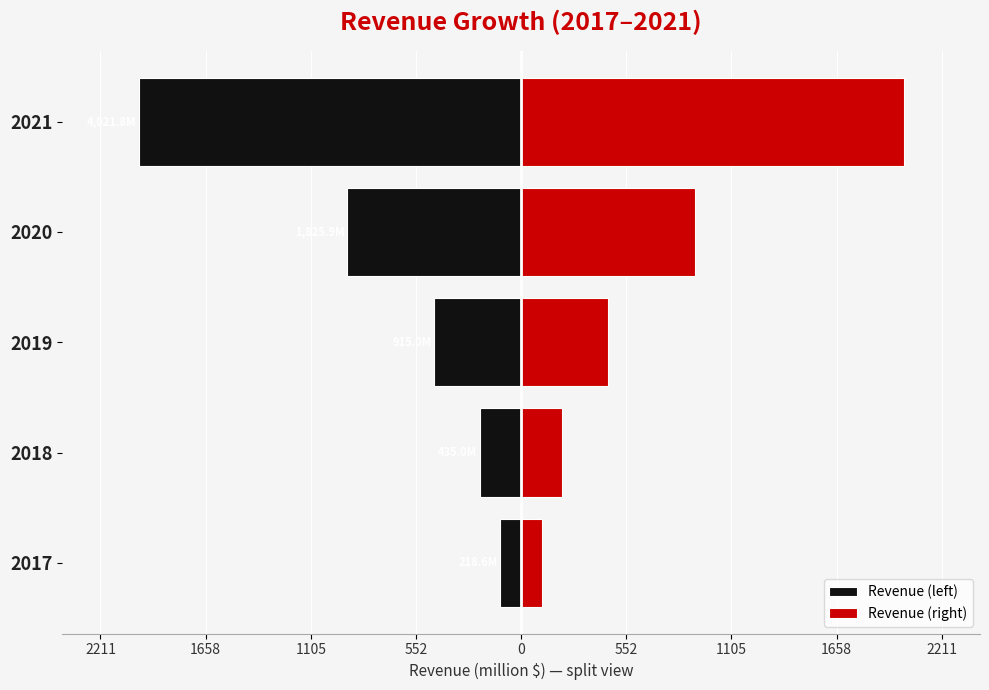

What is the minimum value for Revenue (left)?

-2010.9